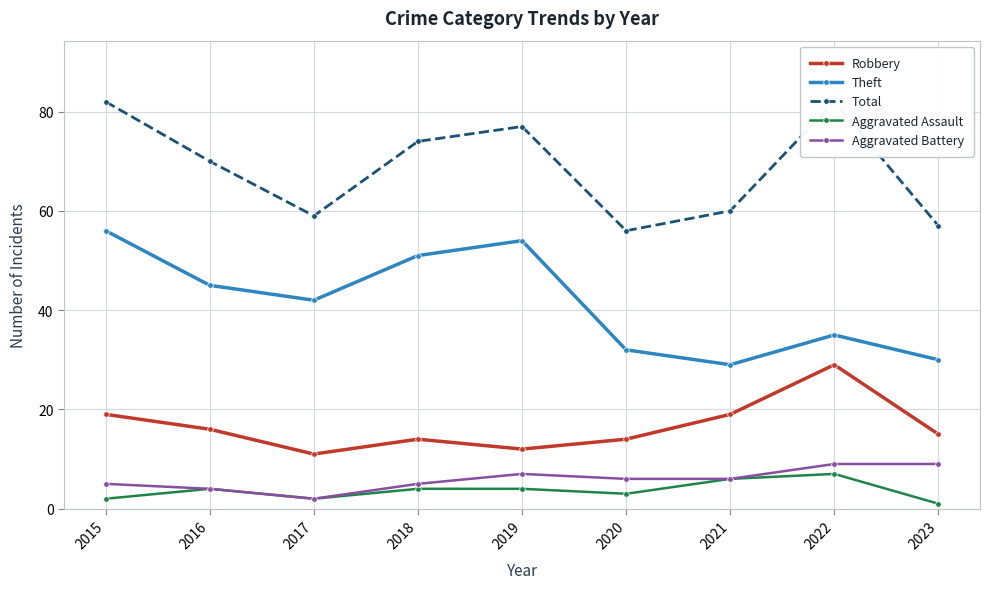

Count the number of data series in this chart.

5